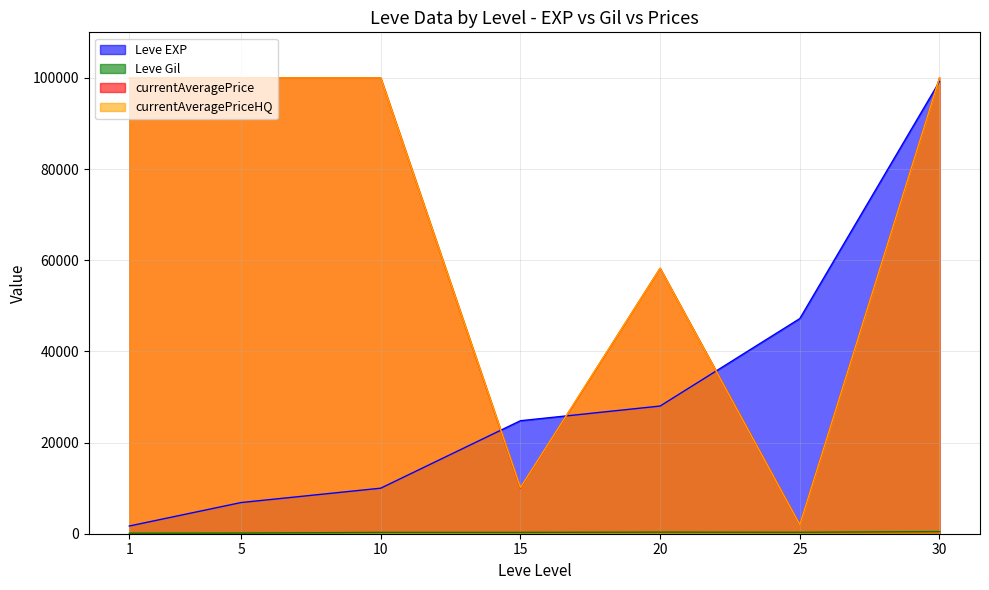

At which category is the sum across all series the highest?

30